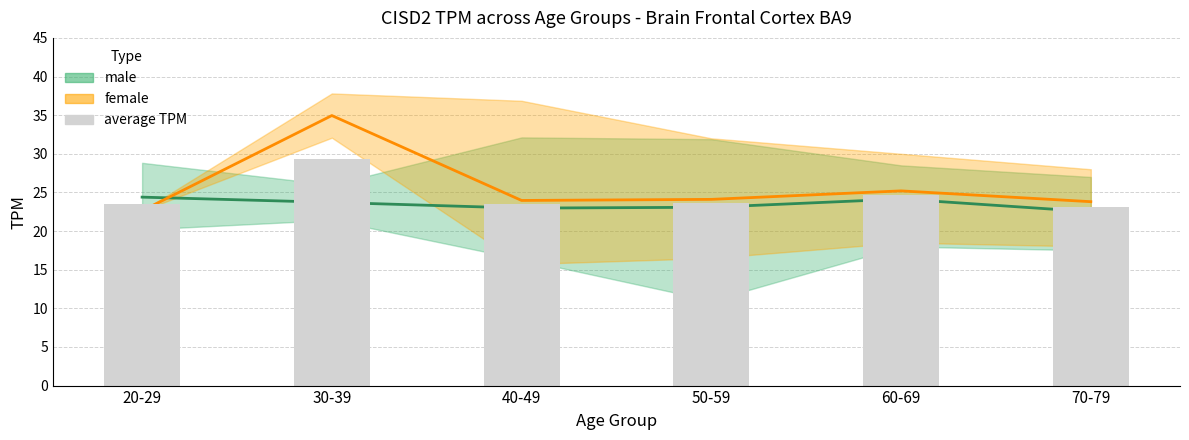

What is the maximum value shown in the chart?

29.3